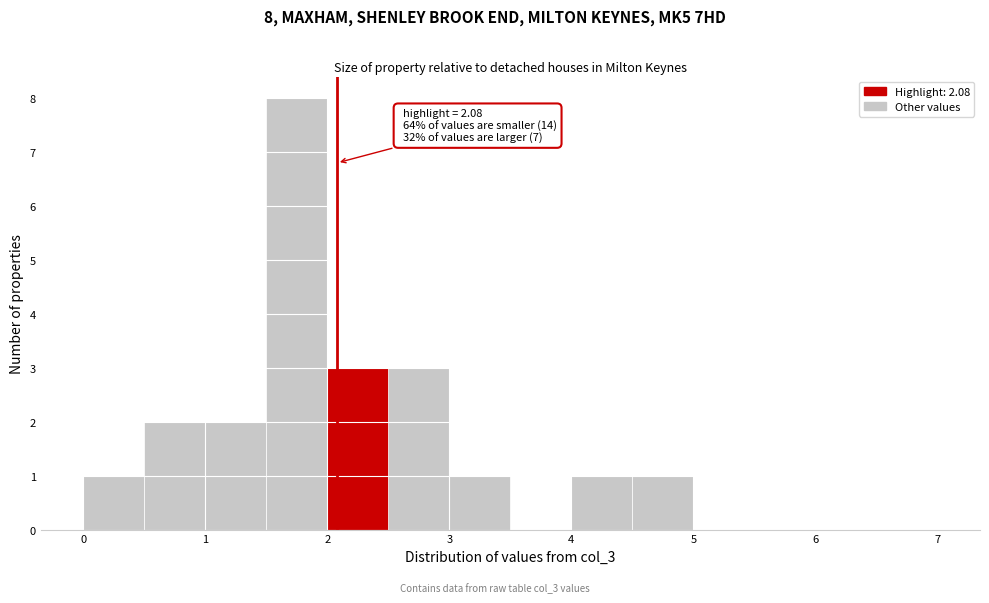

Over which range of the x-axis is the bar tallest?

1.5 to 2.0